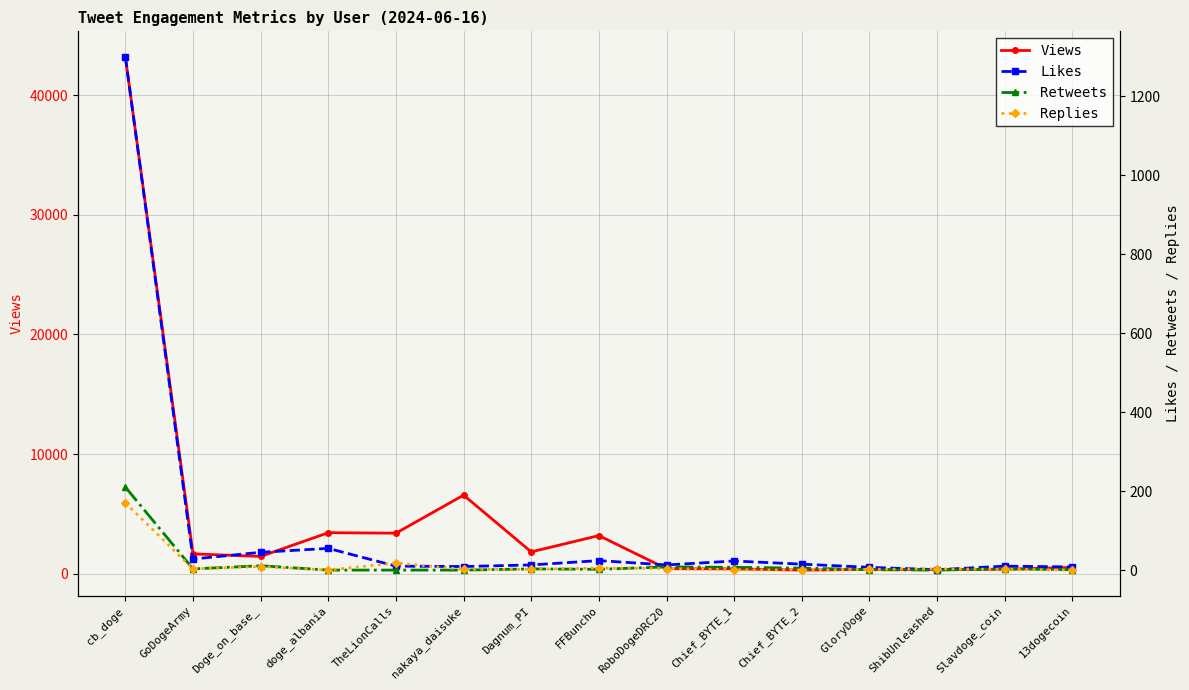

List the series in order of their peak value, lowest first.

Replies, Retweets, Likes, Views